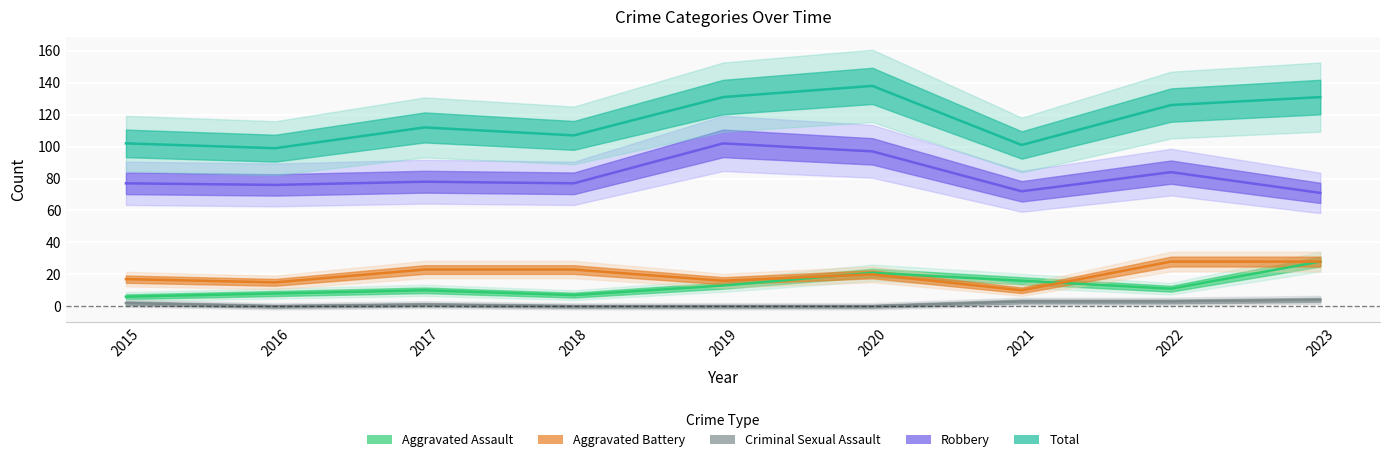

Read the Aggravated Assault value at 2022, to the nearest 5.

10